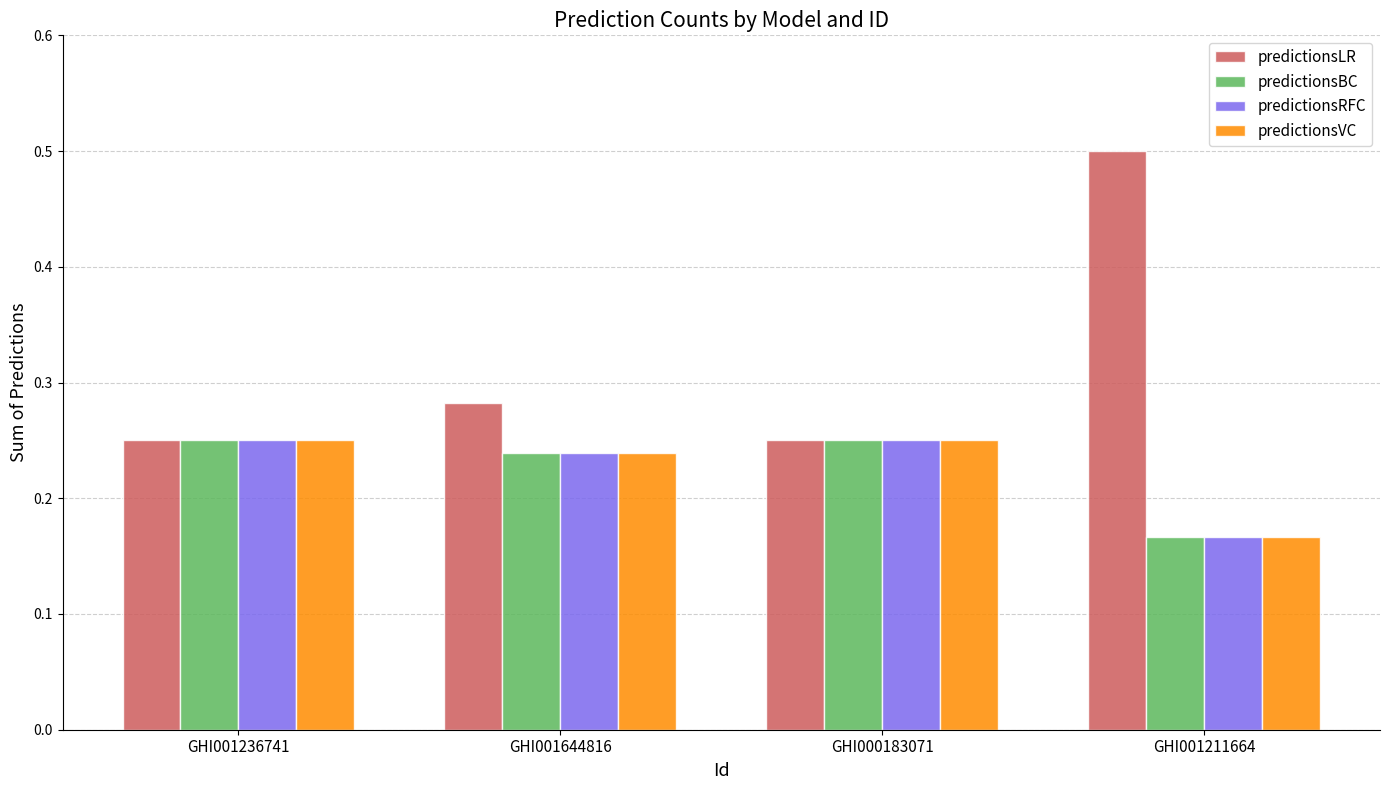

What is the label of the 4th bar from the right?

GHI001236741